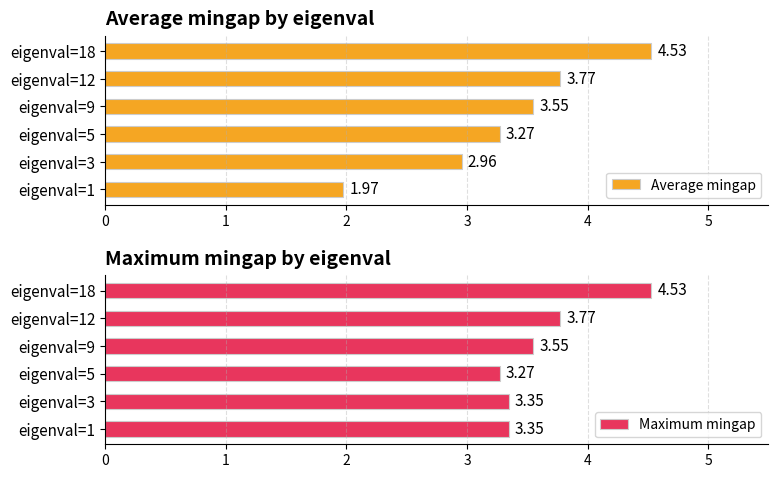

How many values in the Average mingap series are below 3?

2